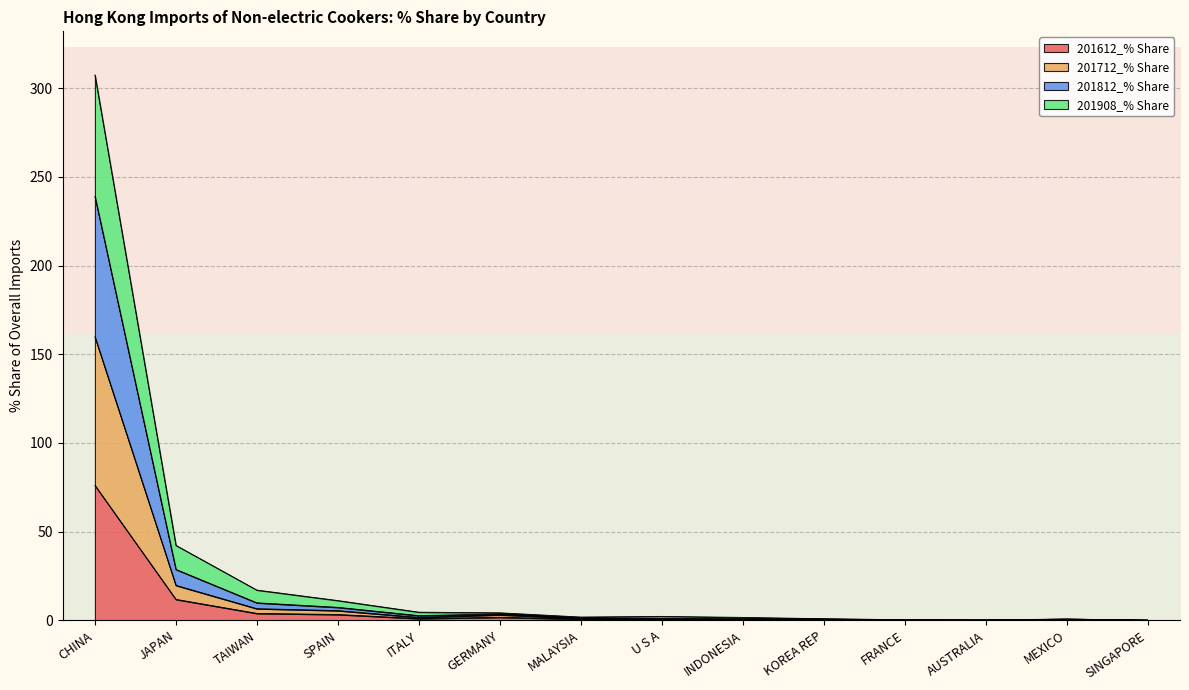

True or false: 201612_% Share has a value of 11.8 at JAPAN.

True